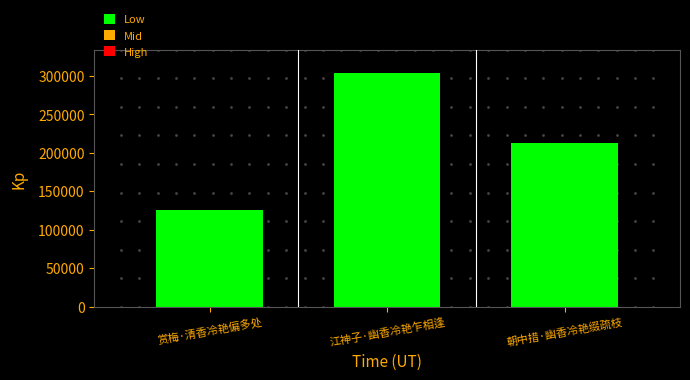

Are the bars grouped side by side (vs. stacked)?

No